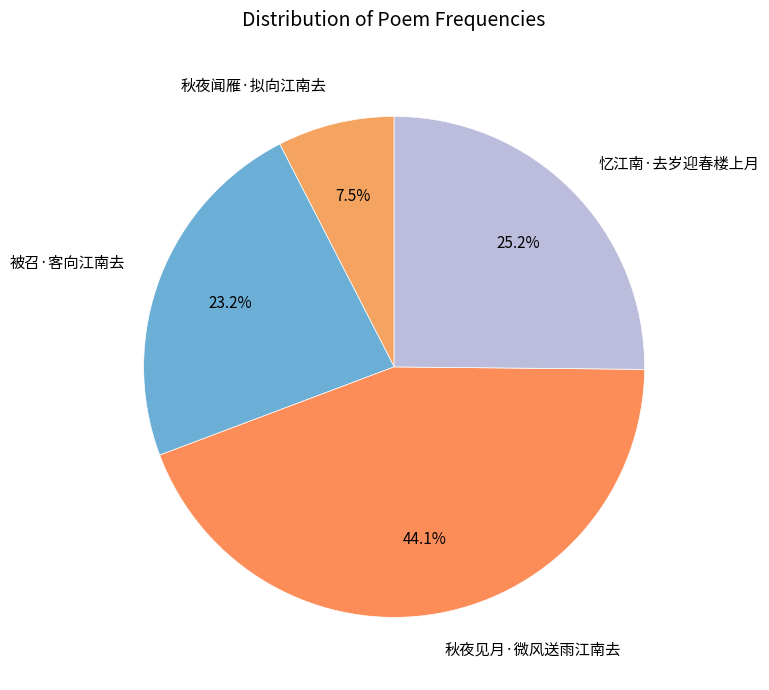

To the nearest percent, what is the combined percentage of 被召·客向江南去 and 秋夜闻雁·拟向江南去?

31%